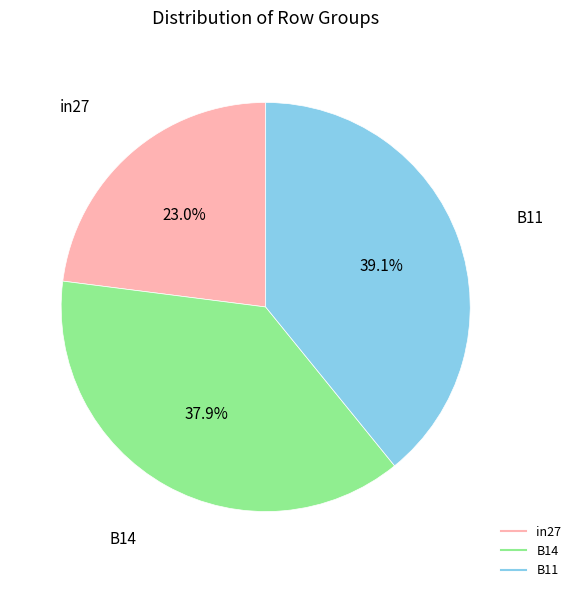

Count the number of slices in the pie.

3